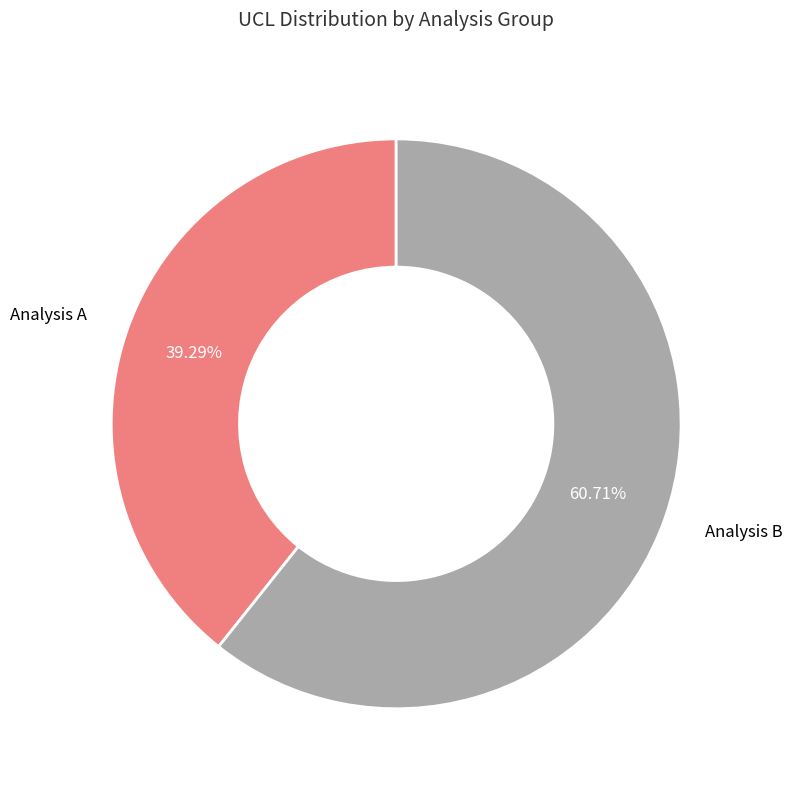

Combined, do Analysis A and Analysis B account for over 50%?

Yes